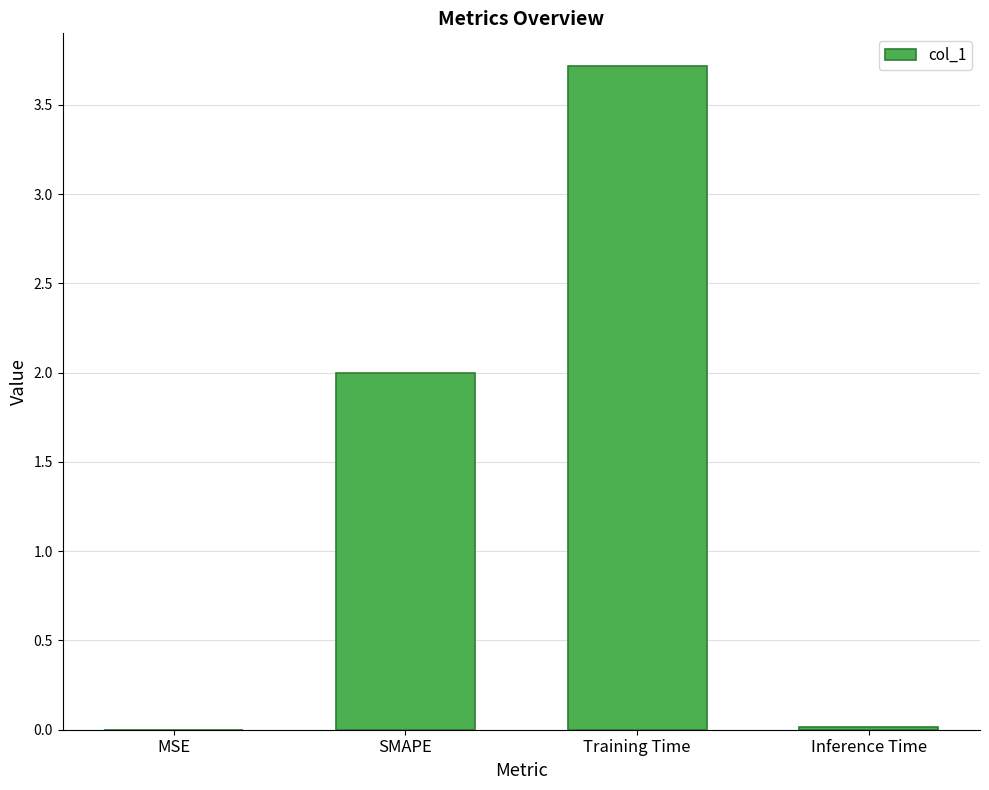

What is the approximate value at SMAPE?

2.0